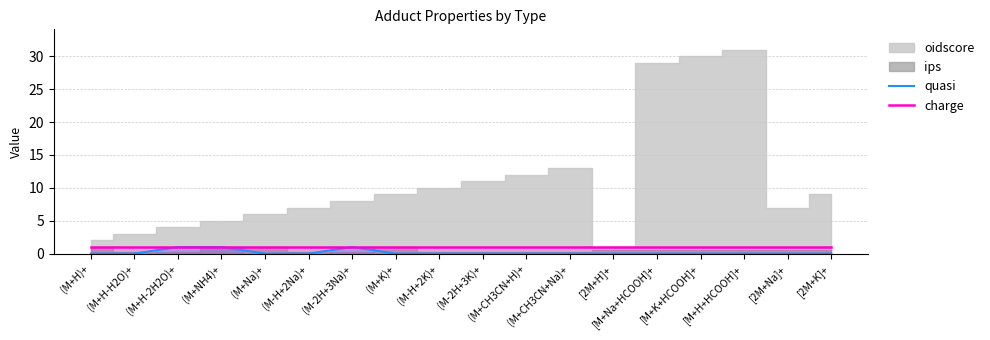

How many values in quasi are above zero?

3